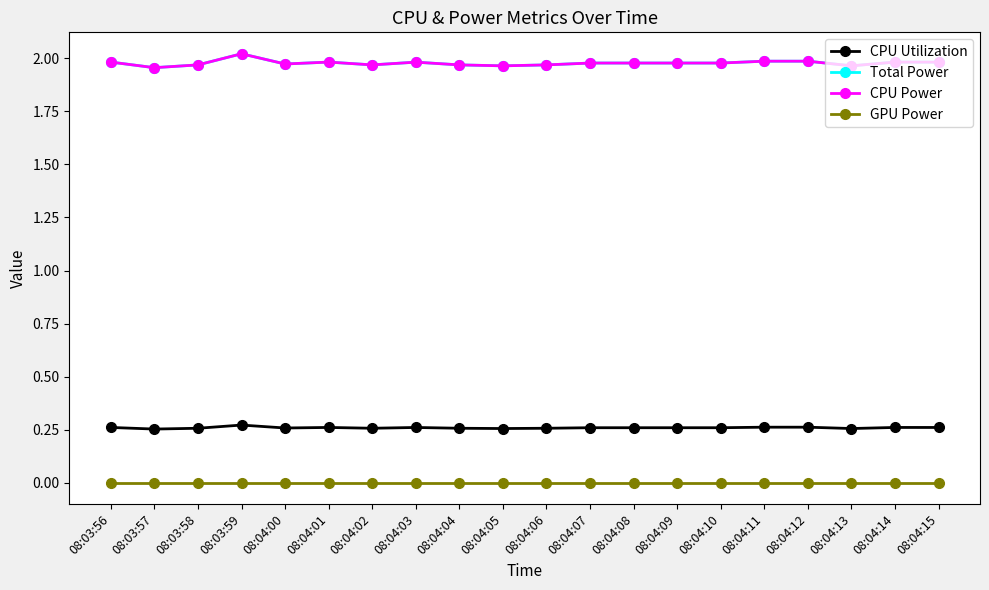

How many interior local valleys does the CPU Utilization series have?

5